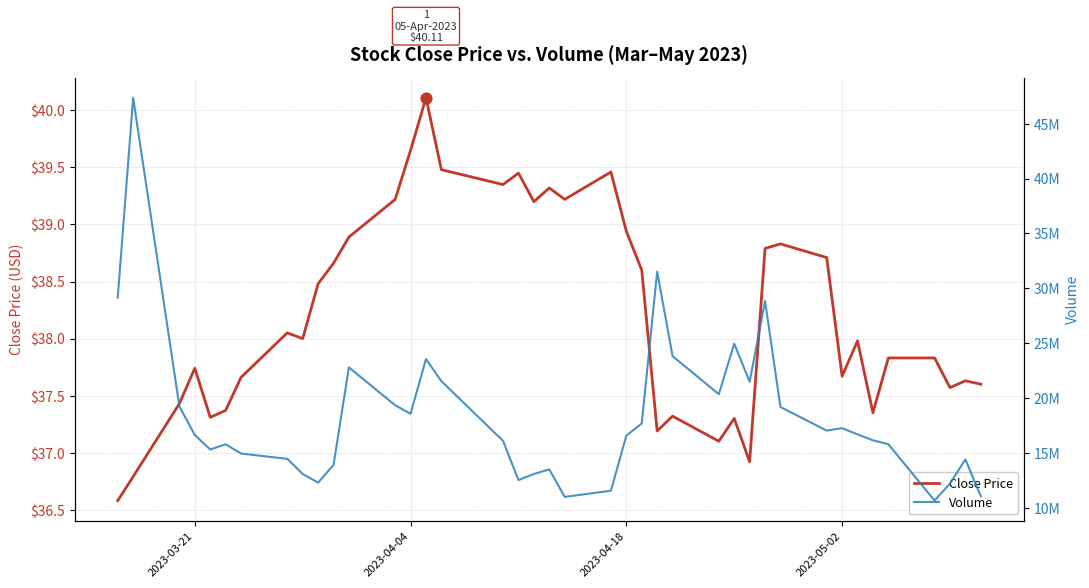

What are all the series names shown in the legend?

Close Price, Volume